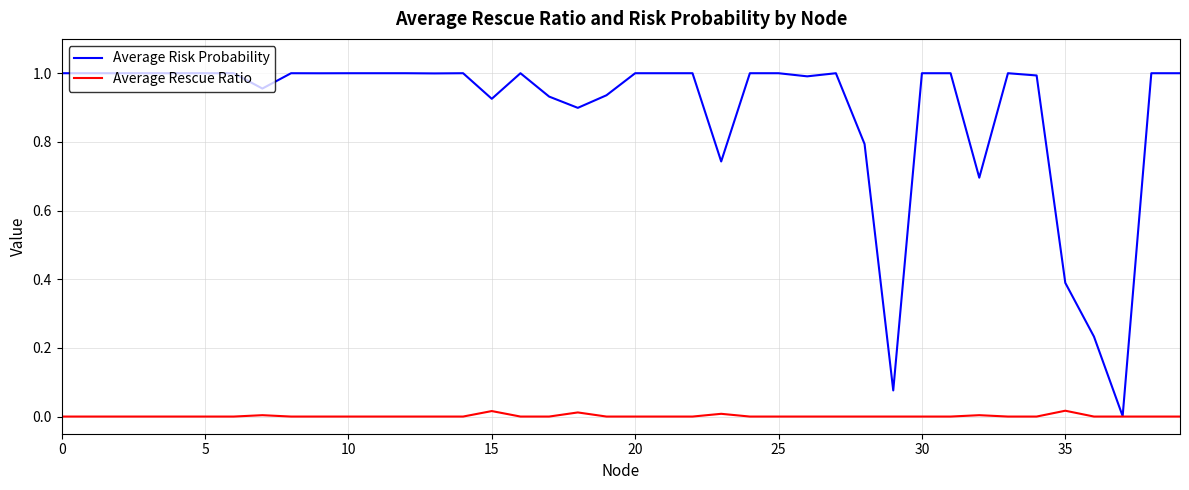

List the series in order of their overall mean, lowest first.

Average Rescue Ratio, Average Risk Probability